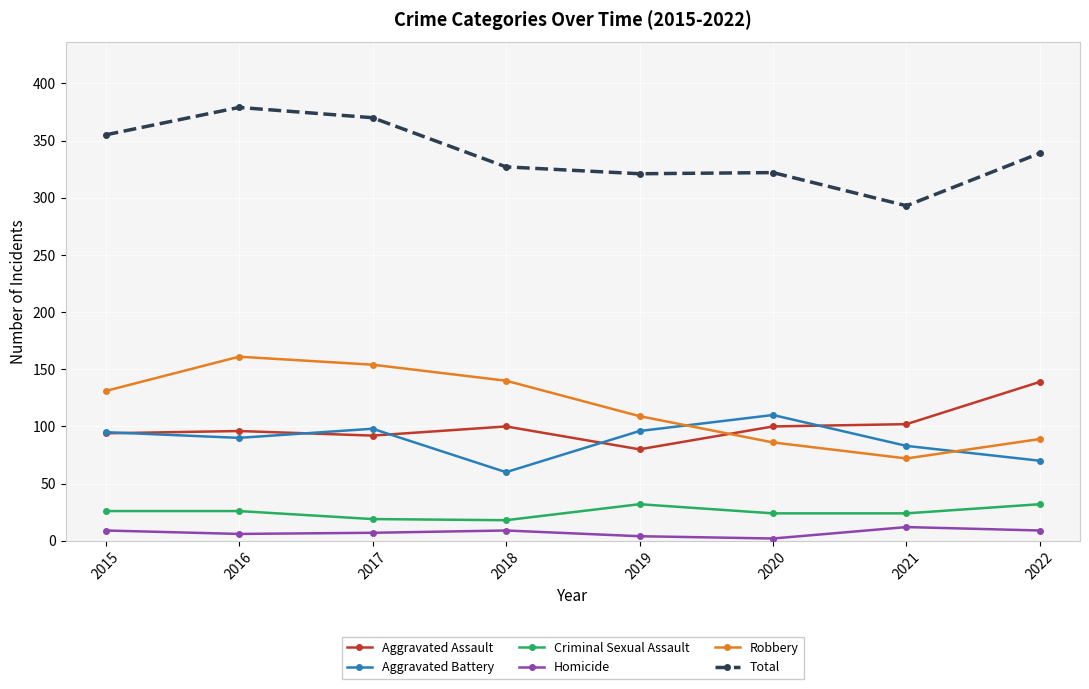

What is the lowest value of the Robbery series?

72